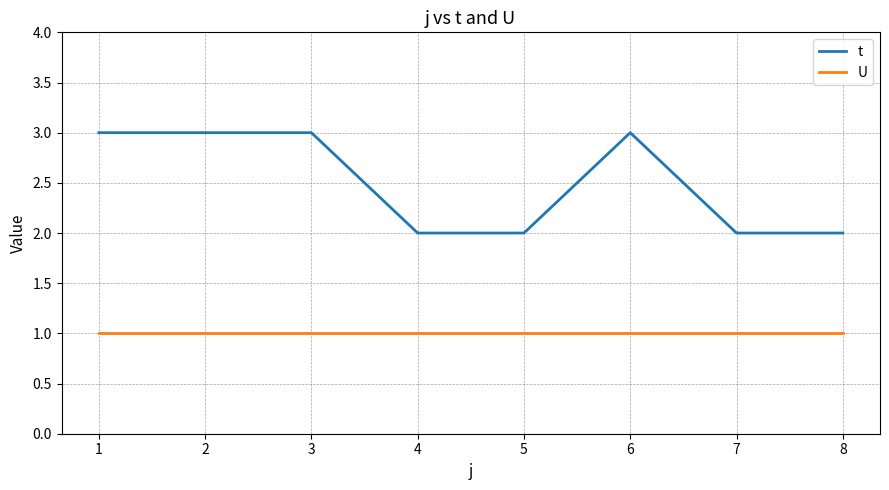

Reading right to left, extract all data points from this chart.

t: 2	2	3	2	2	3	3	3
U: 1	1	1	1	1	1	1	1